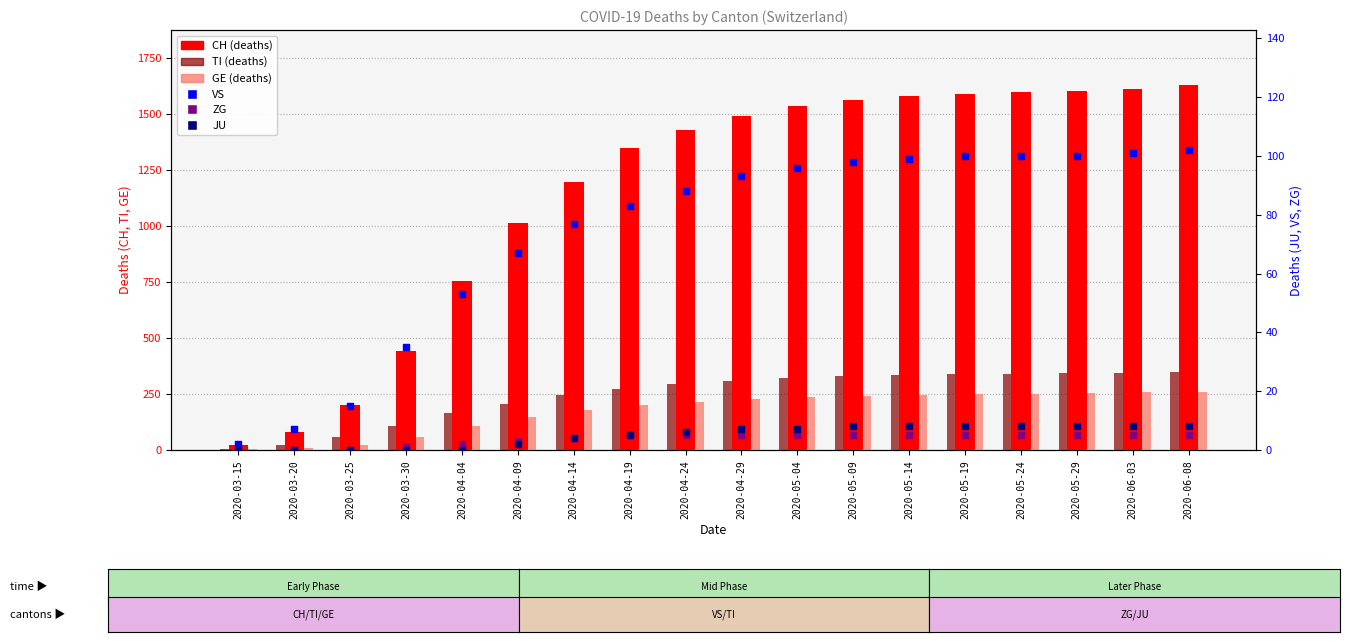

Which series contains the lowest Y value?

ZG